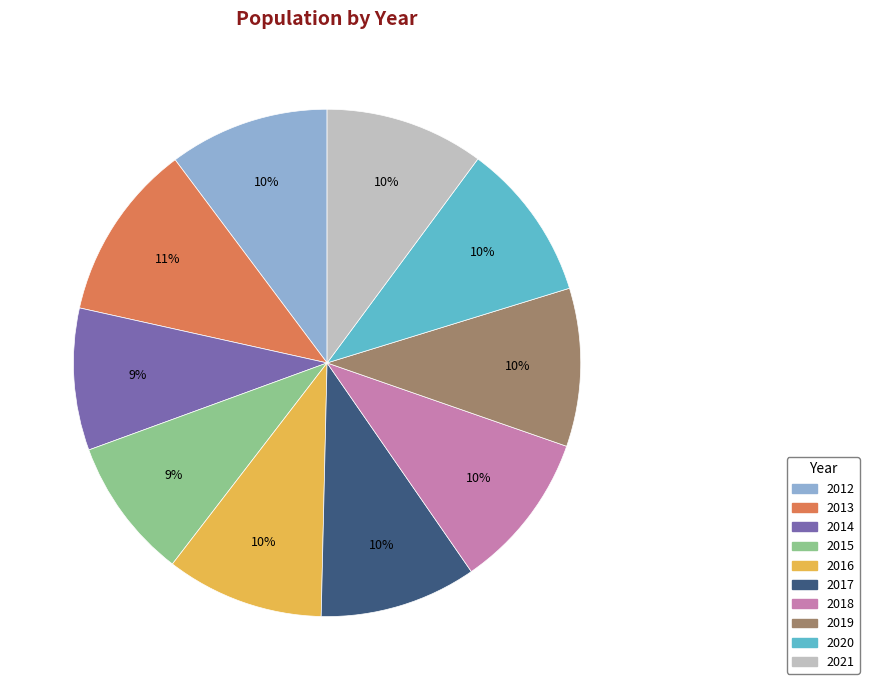

Between 2012 and 2015, which is larger?

2012